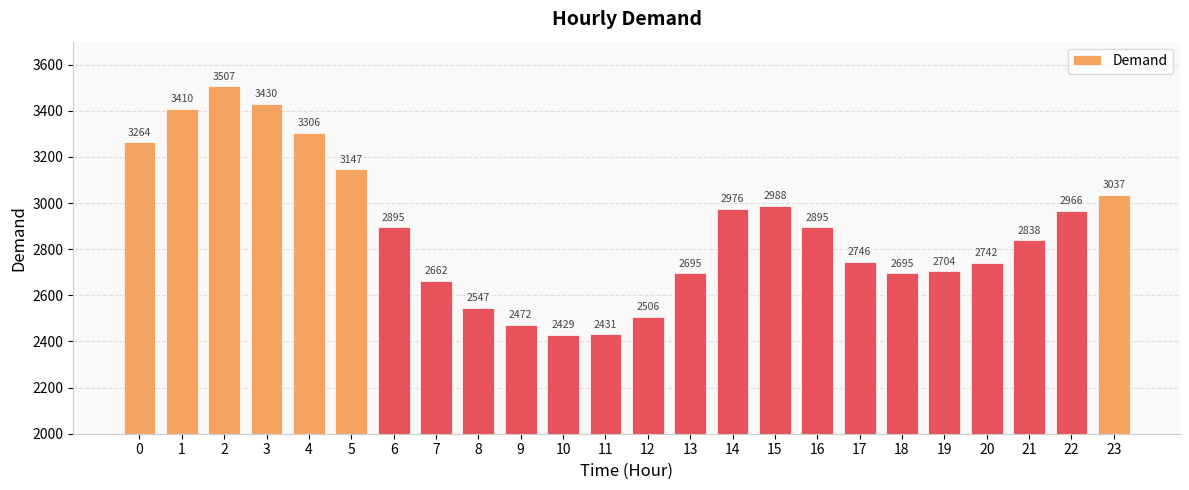

Is it true that the value at 15 is 2082?

False